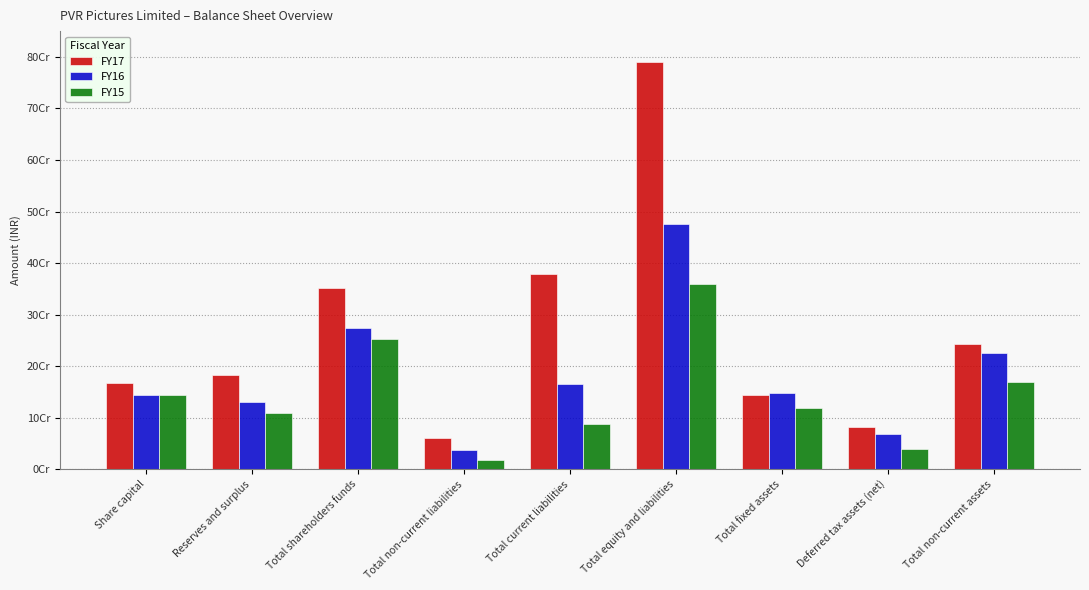

What is the maximum value shown in the chart?

790782340